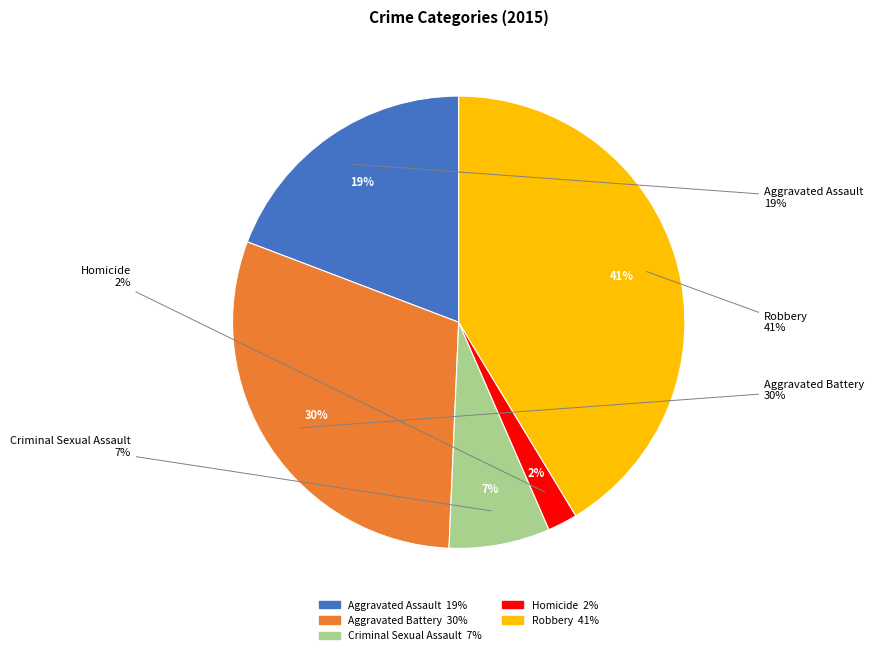

Does Aggravated Battery account for over 50% of the chart?

No